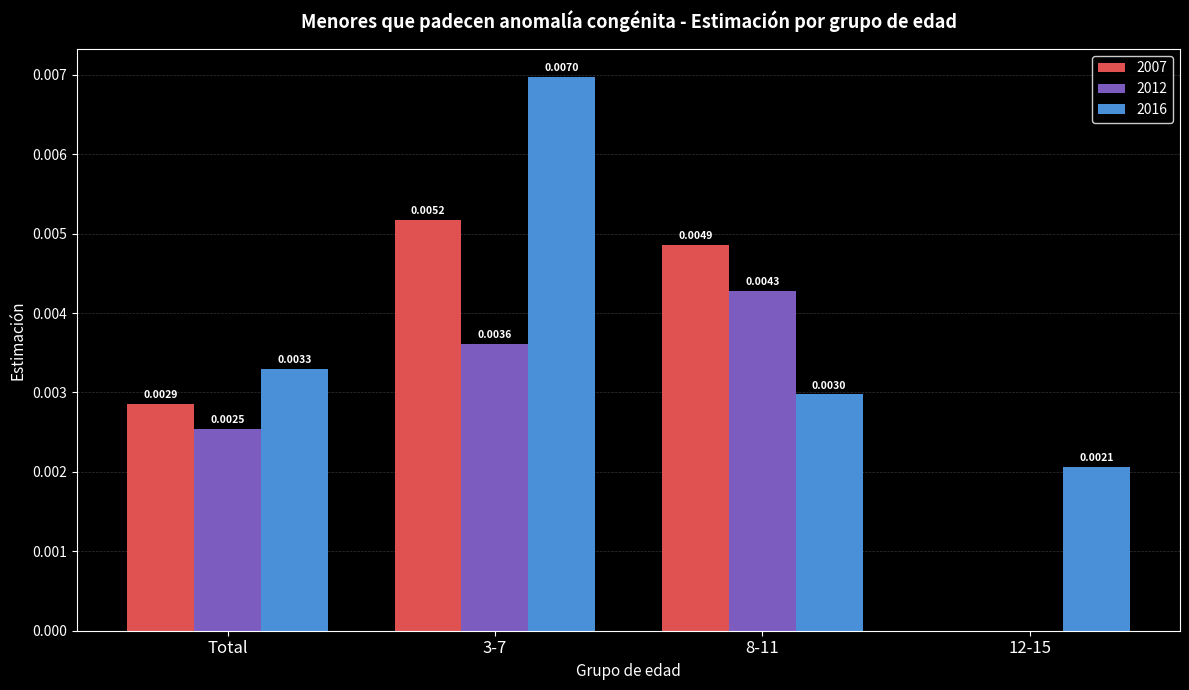

How many groups of bars are there?

4